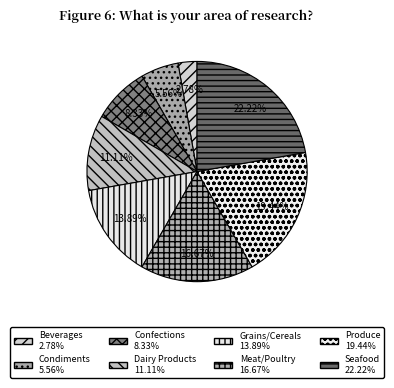

Count the number of slices in the pie.

8